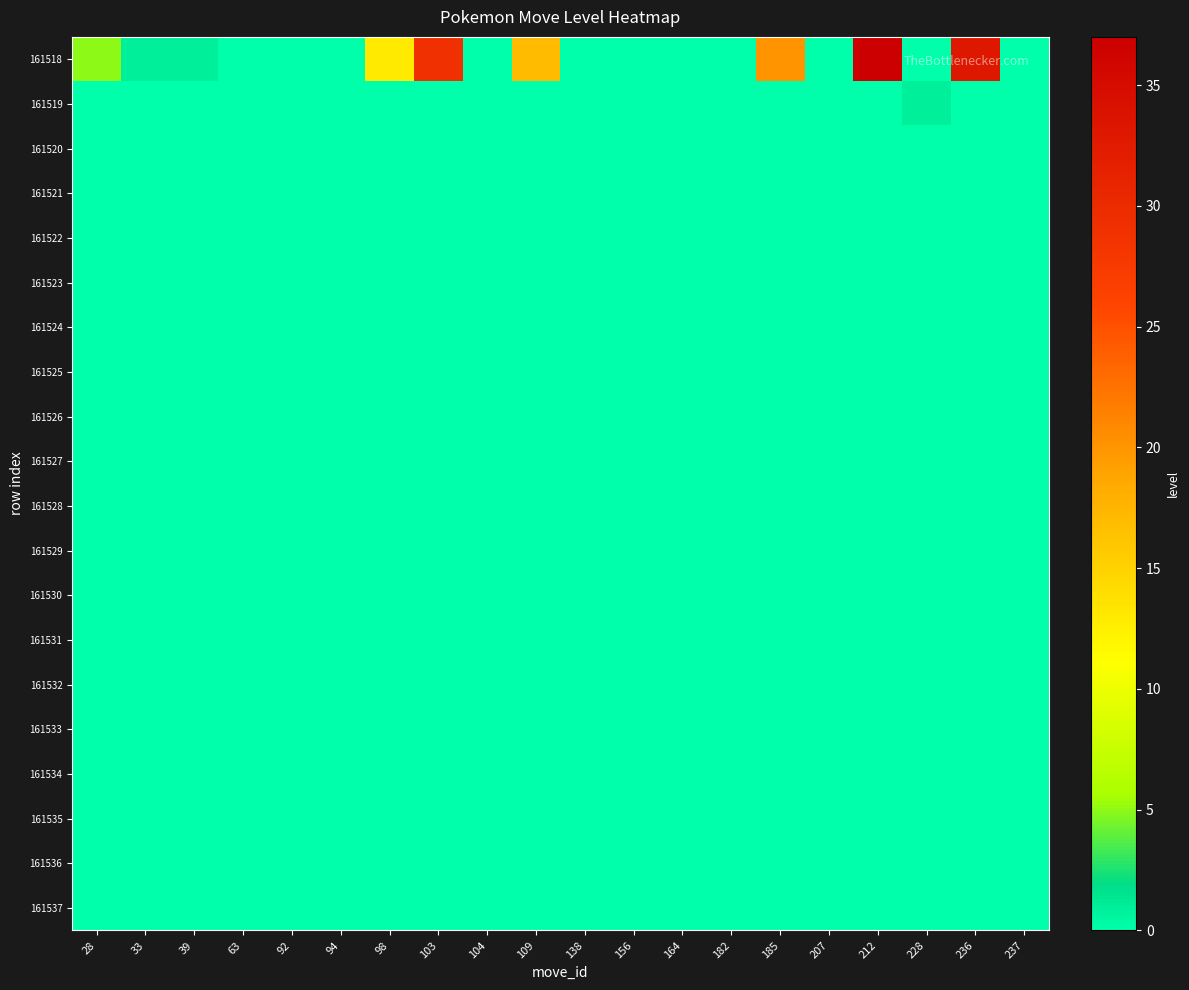

Count the number of categories in the chart.

20